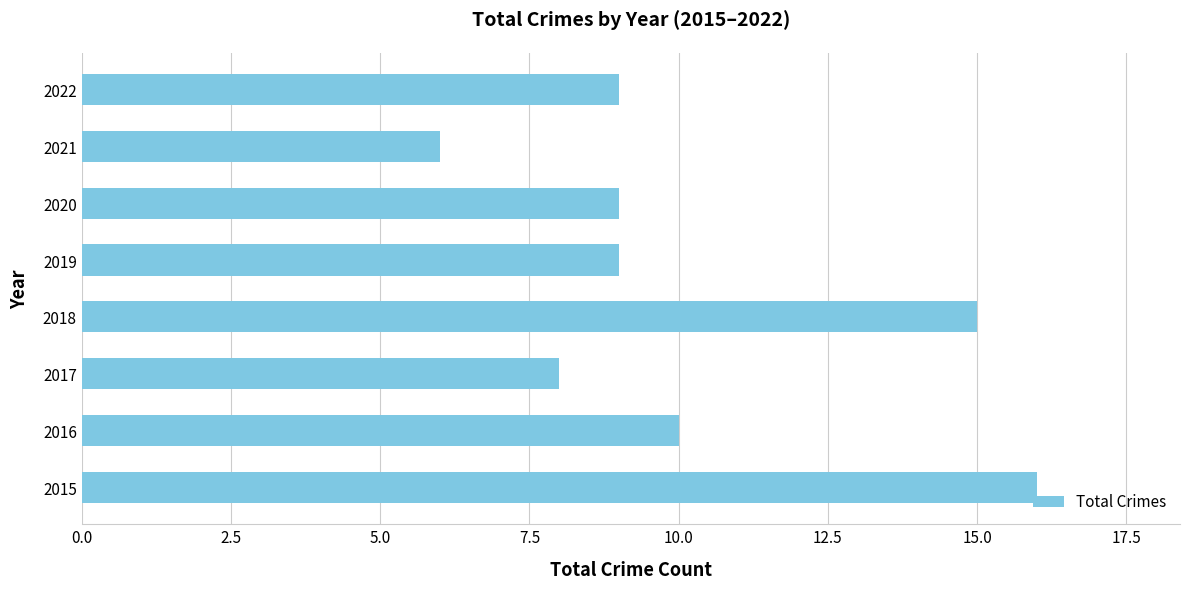

What is the sum of the values at 2016 and 2017?

18